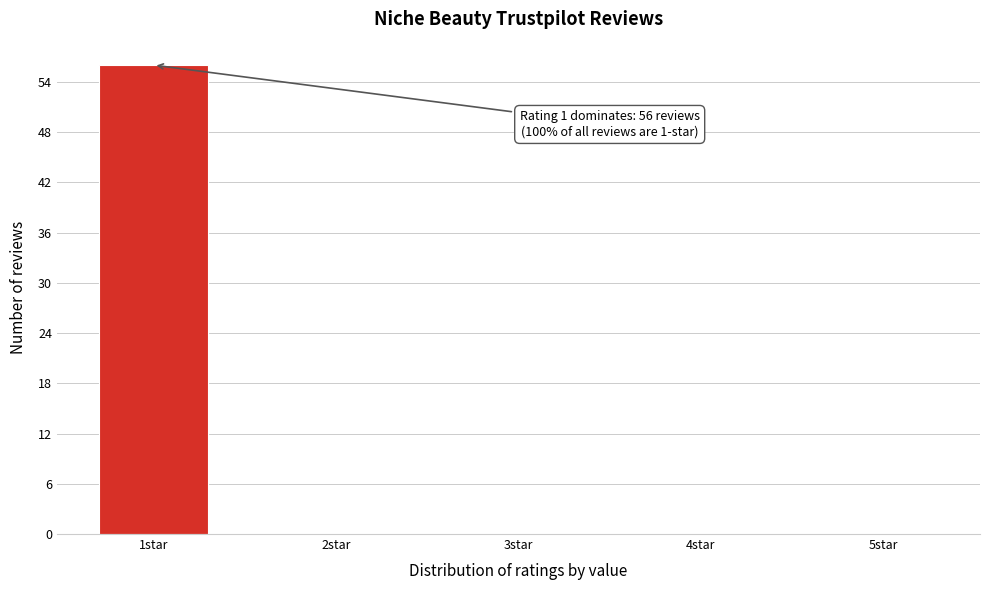

Reading left to right, extract all data points from this chart.

1star=56	2star=0	3star=0	4star=0	5star=0